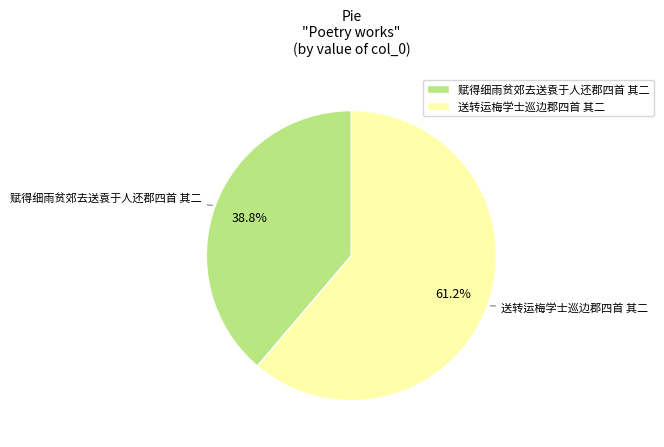

Count the number of slices in the pie.

2